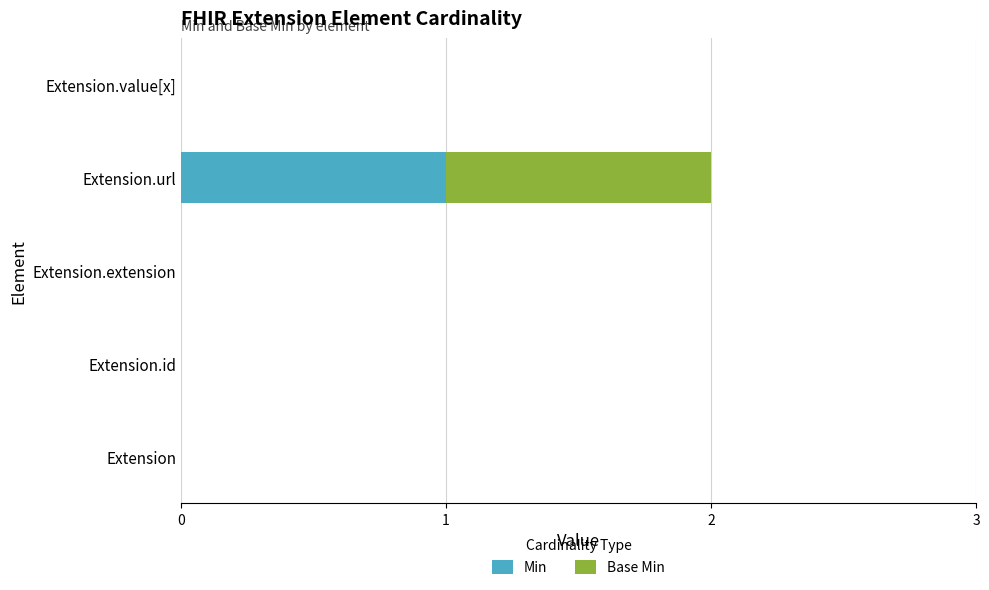

Which category has the highest value in the Min series?

Extension.url